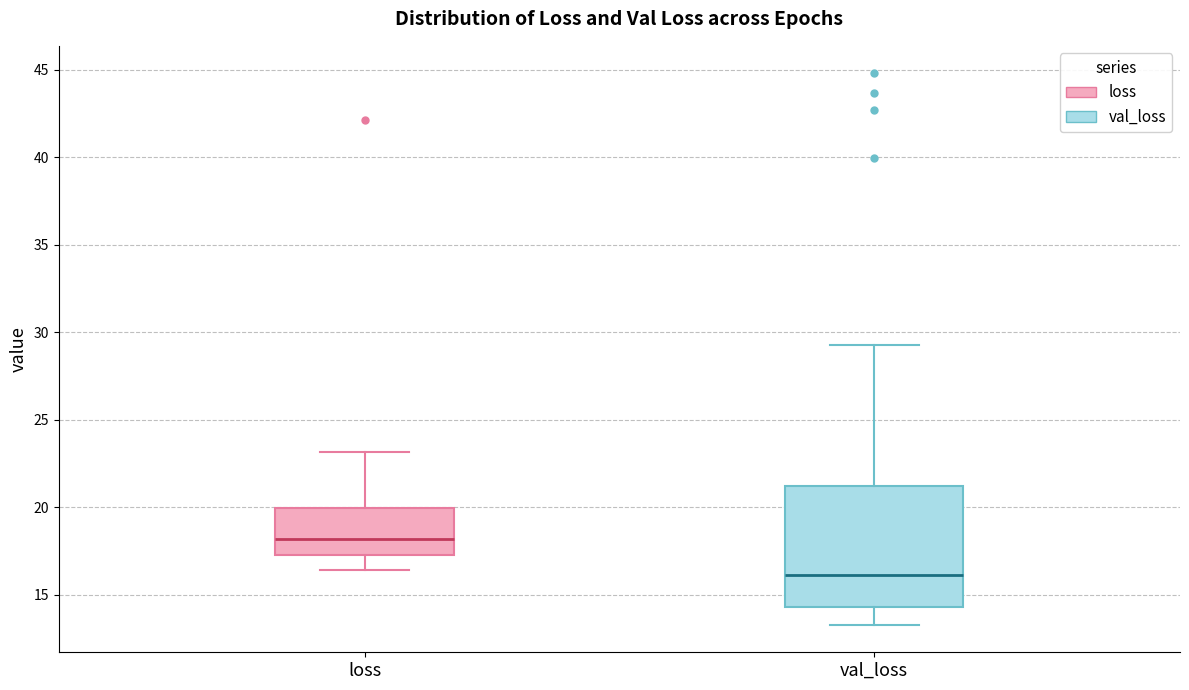

Where is the lower edge of the box for val_loss on the y-axis? The values are not printed on the chart, so give them approximately, as read against the axis.

14.5